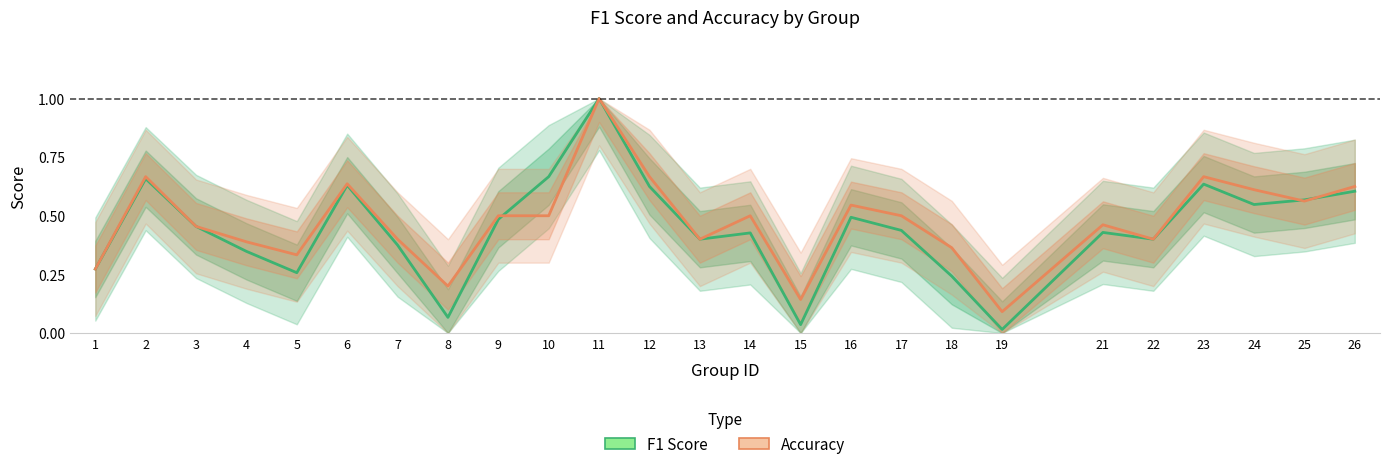

Rank the series at 2 from lowest to highest value.

F1 Score, Accuracy